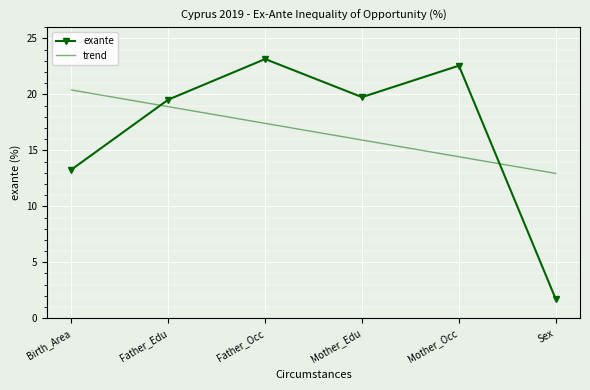

What is the label of the 5th point from the right?

Father_Edu